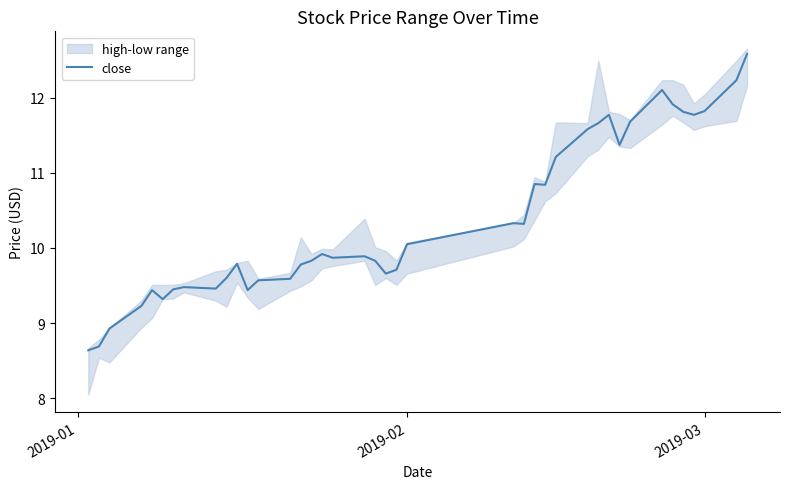

What is the sum of all values?

415.0